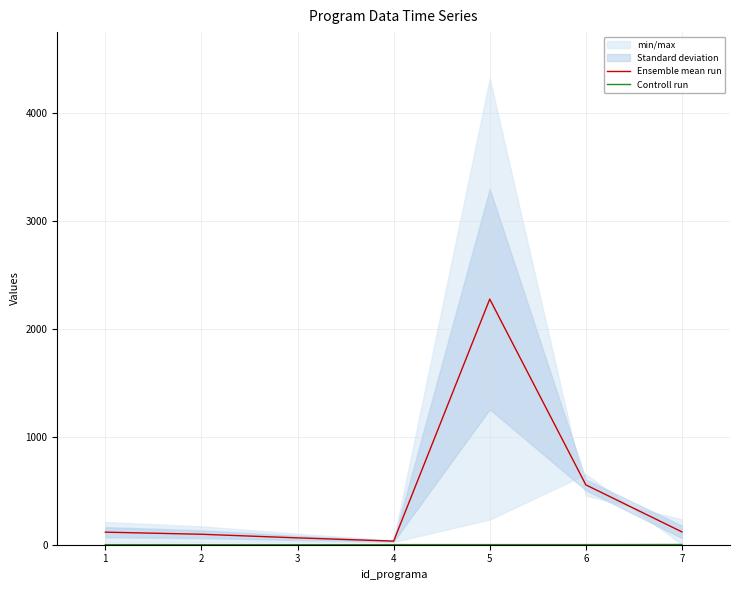

Reading left to right, what are all the values shown in this chart?

Ensemble mean run: 116.5	97.0	63.5	33.5	2277.5	555.0	119.0
Controll run: 1.0	1.0	1.0	1.0	1.0	1.0	2.0